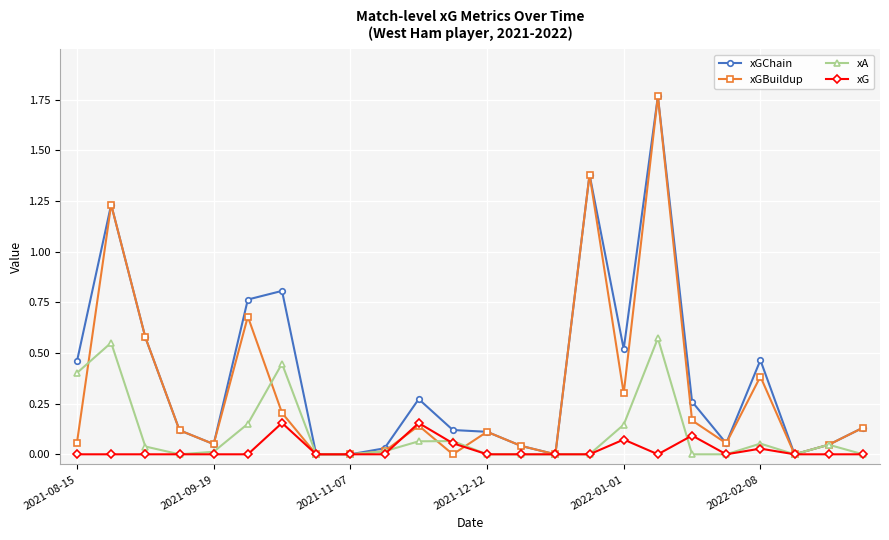

Rank the series by their average value, from lowest to highest.

xG, xA, xGBuildup, xGChain